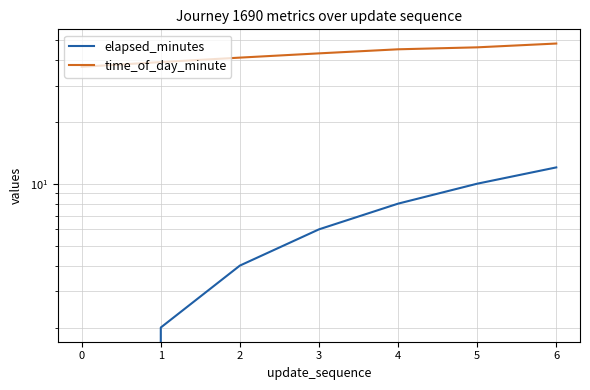

What is the total value across all series at 3?

49